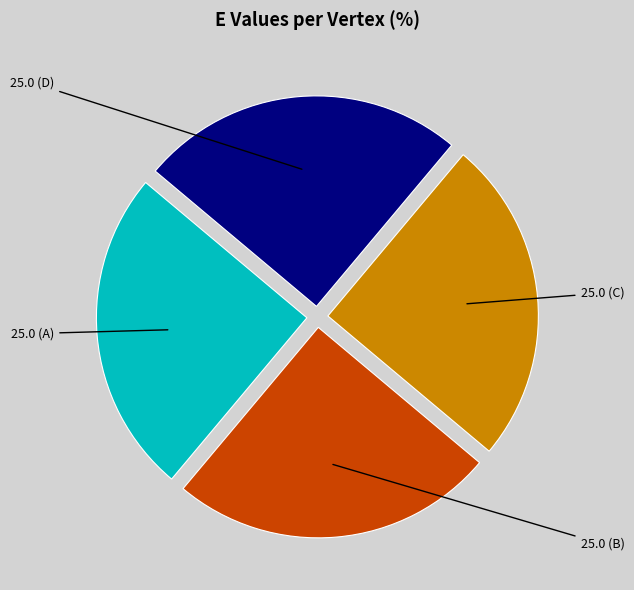

Is there a majority slice in this chart?

No